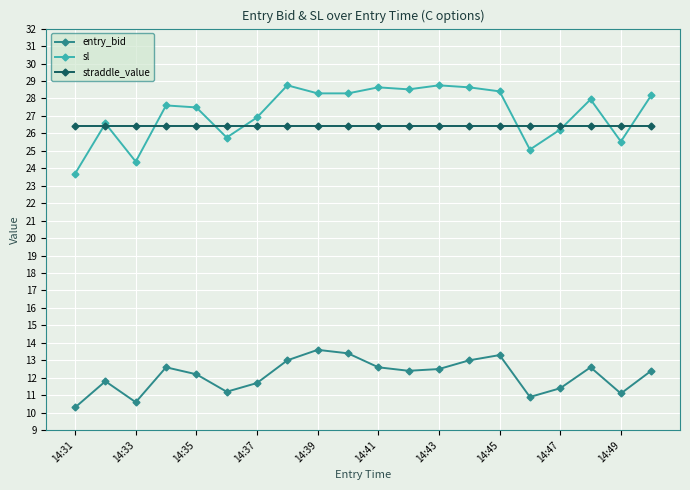

What is the value of the entry_bid point at the 3rd from the left?

10.6